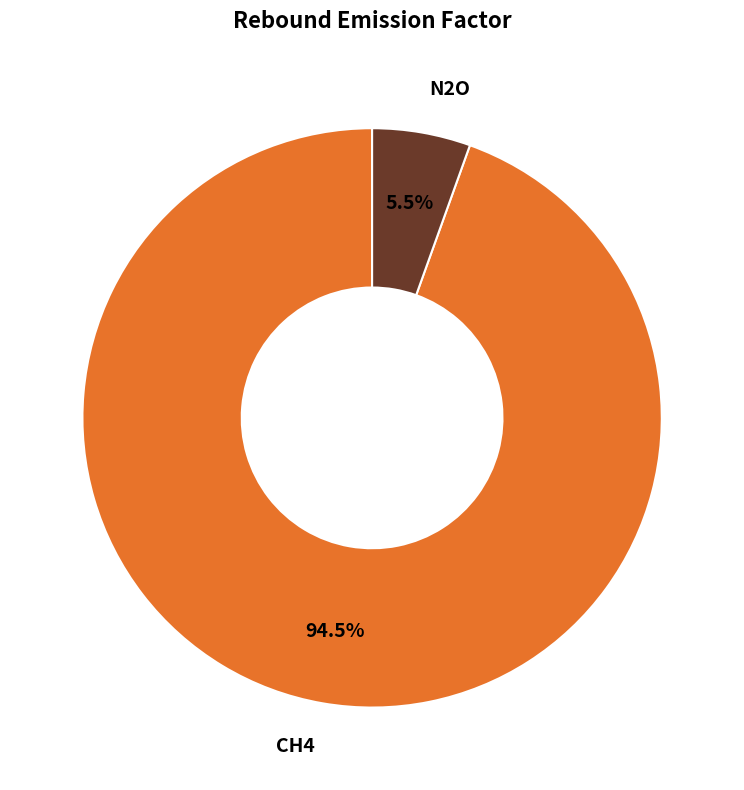

Which slice is the largest?

CH4